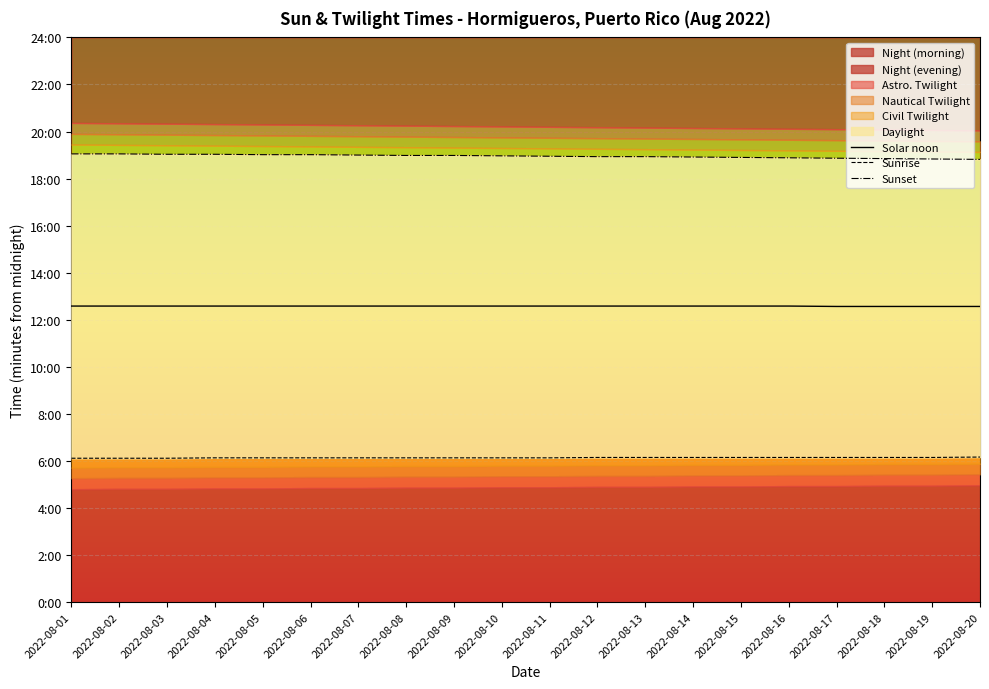

What is the difference between the maximum and minimum values in the Sunrise series?

3